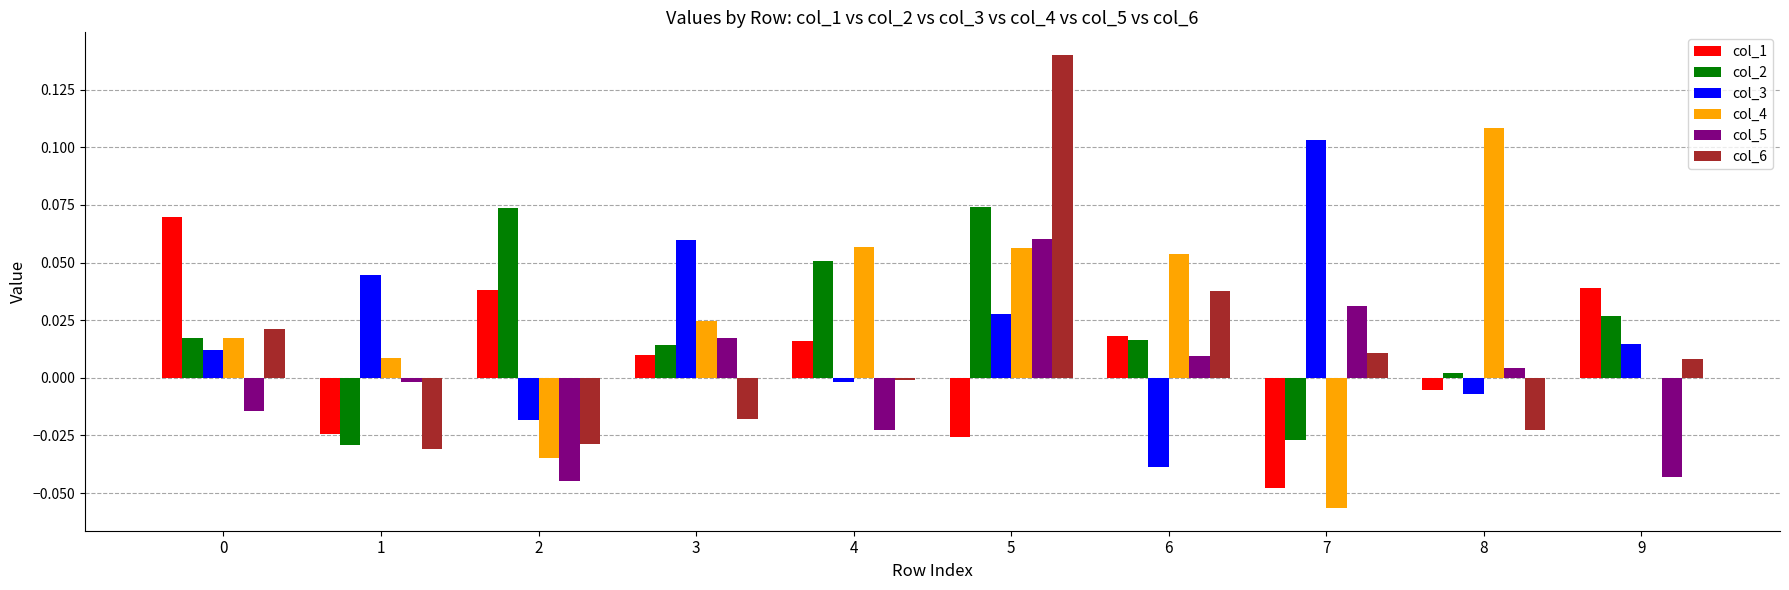

What is the sum of all col_3 values?

0.2